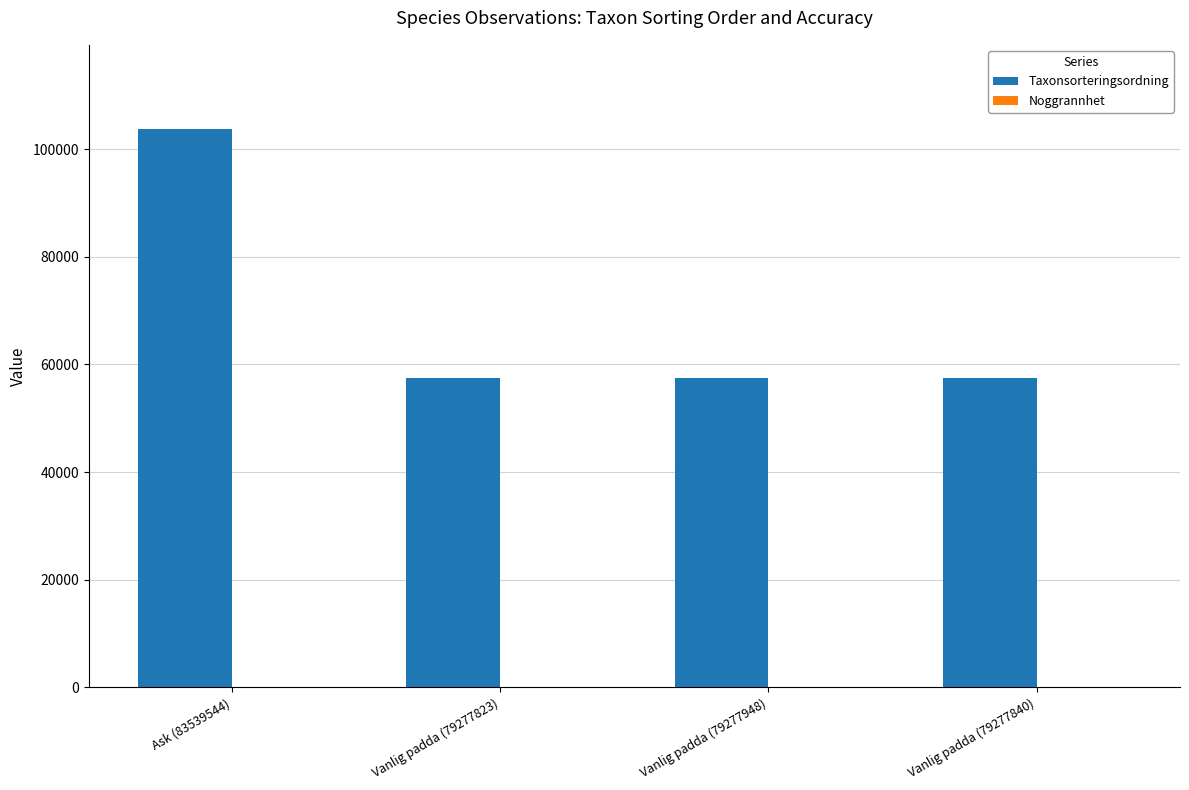

At which category does the chart reach its peak across all series?

Ask (83539544)